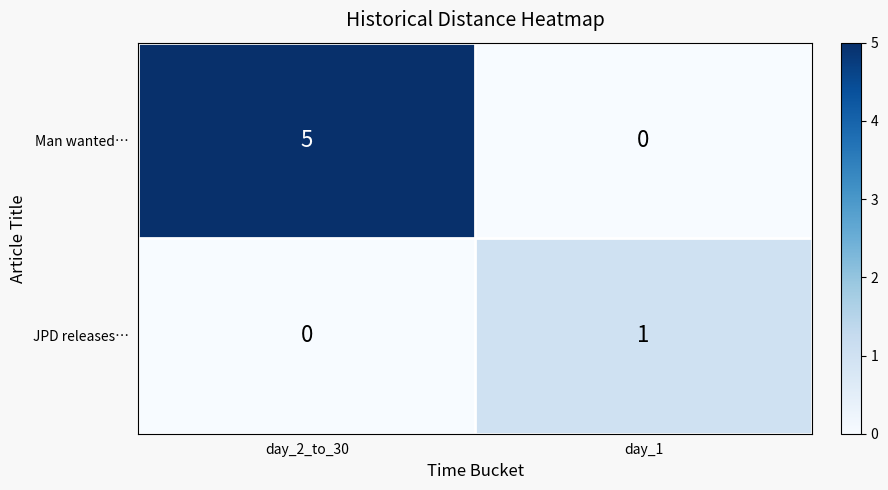

What is the sum of all Man wanted… values?

5